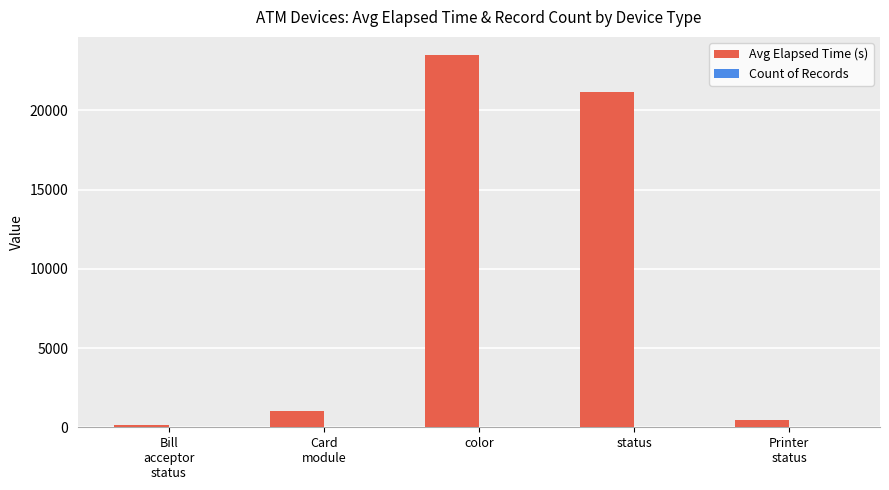

Where is Avg Elapsed Time (s) nearest to the value 11811?

status